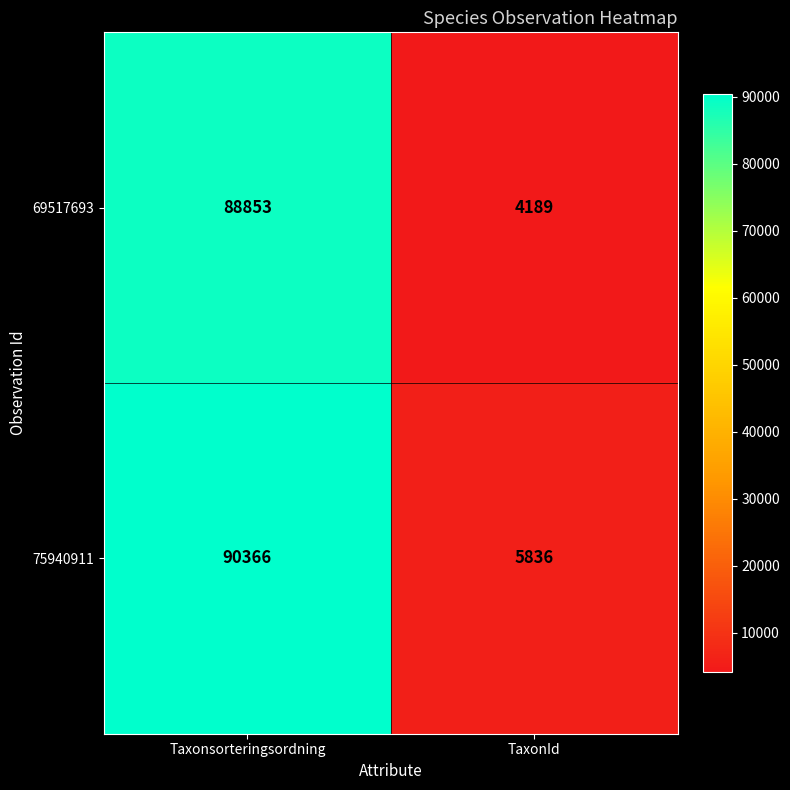

Read the 75940911 value at Taxonsorteringsordning, to the nearest 100.

90400